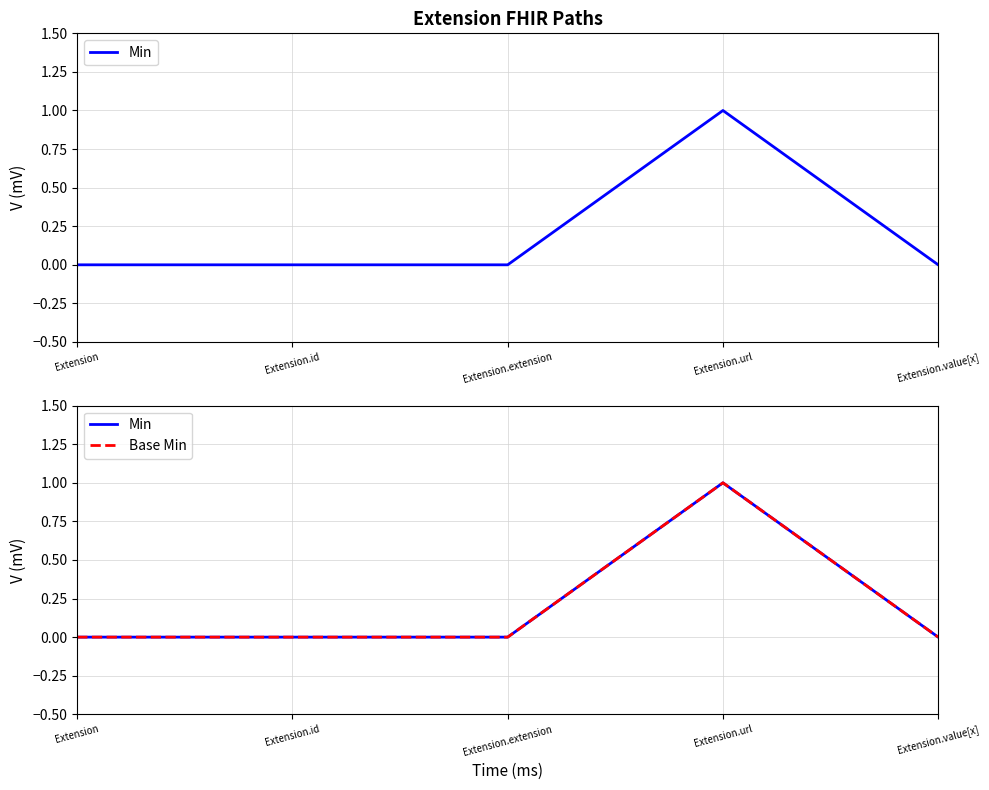

Is the value of Base Min at Extension.value[x] greater than the value of Min at Extension?

No